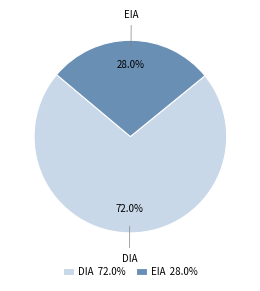

How many segments does this pie chart have?

2